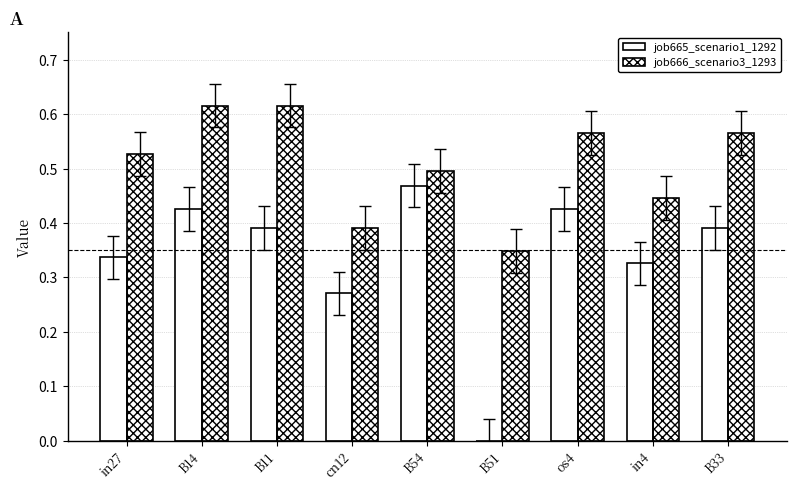

Are the bars horizontal?

No